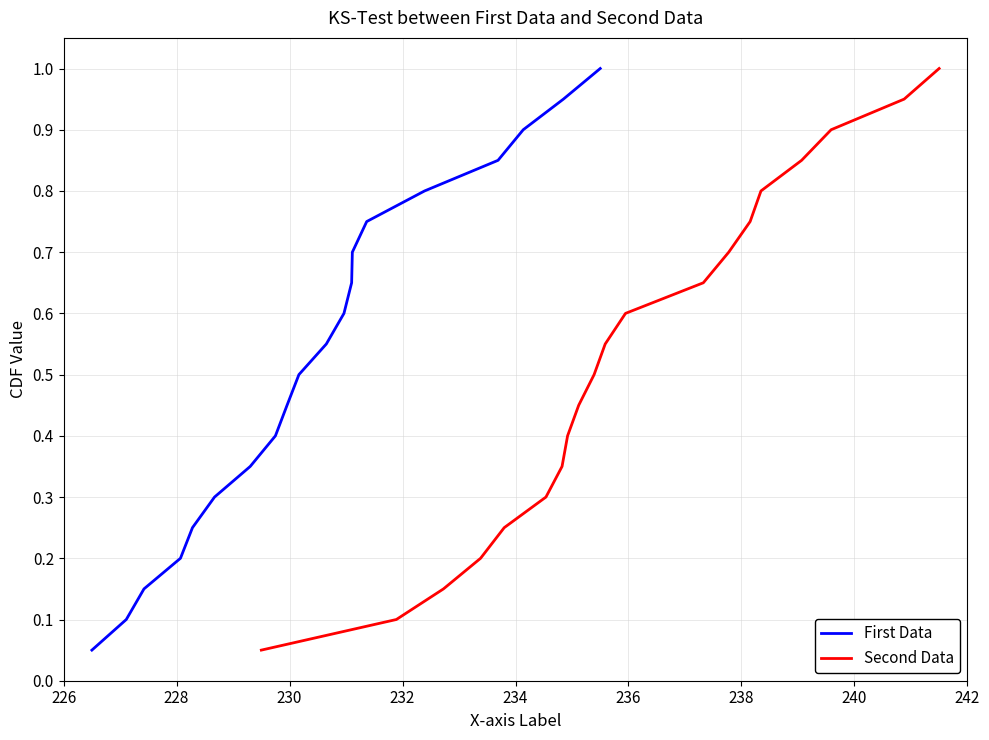

True or false: First Data and Second Data intersect in this chart.

False